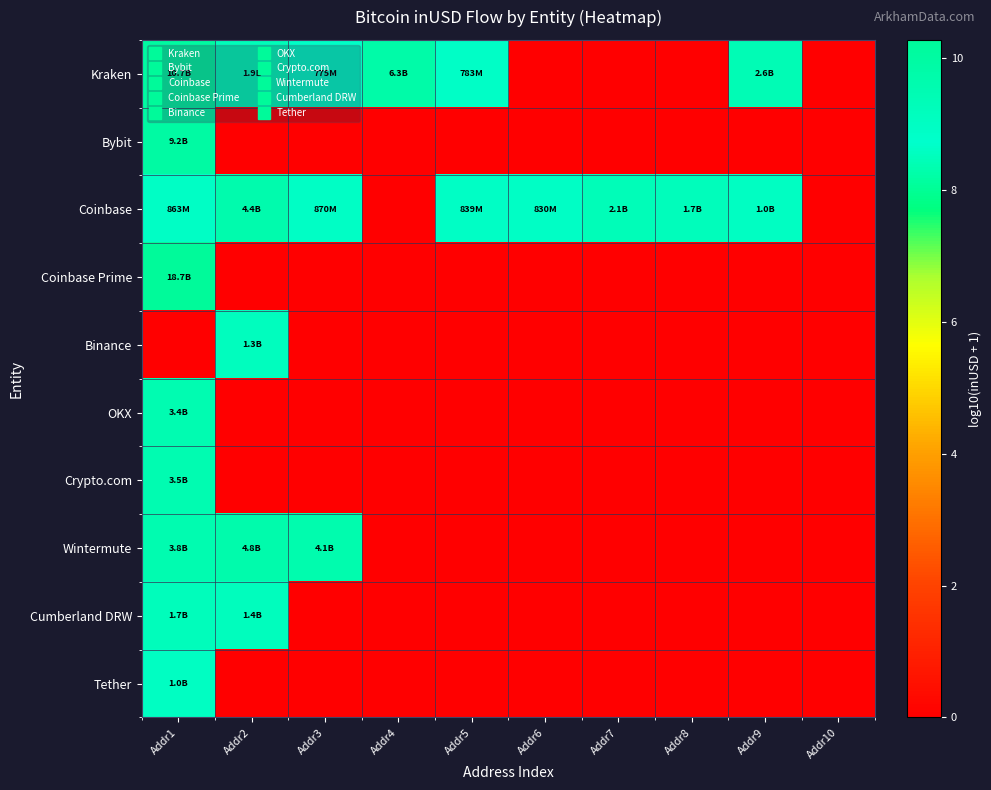

Which series has the largest range (max minus min)?

Coinbase Prime